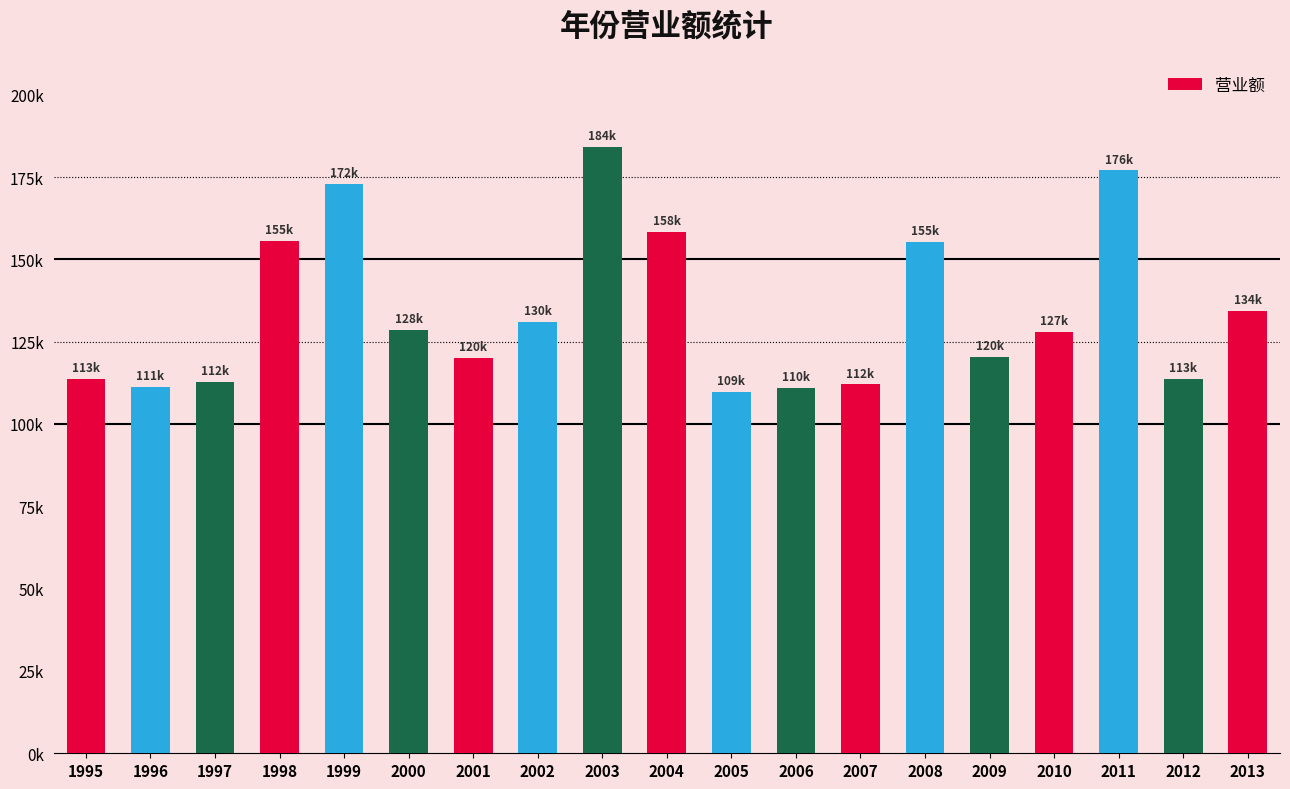

Where is the data nearest to the value 146975?

2008